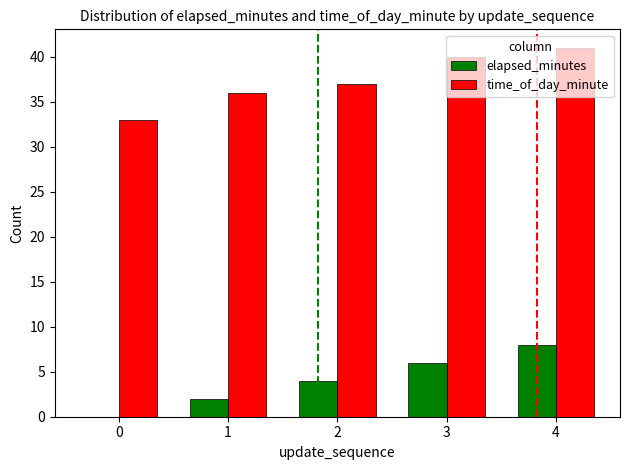

True or false: elapsed_minutes has a value of 5 at 4.

False